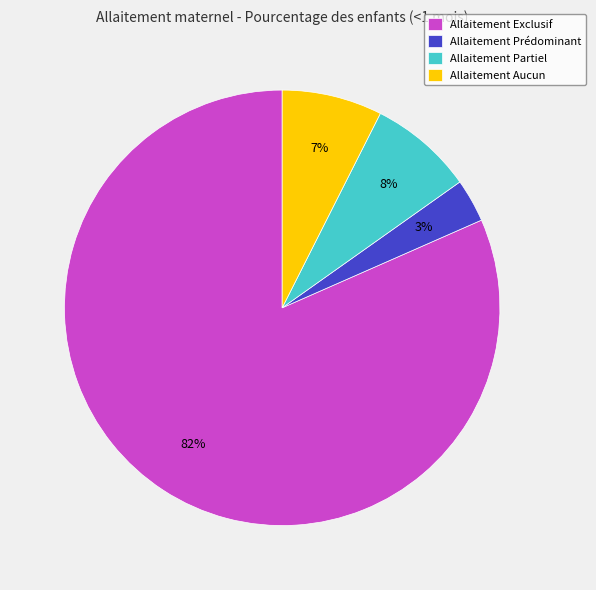

To the nearest percent, what portion does Allaitement Prédominant represent?

3%